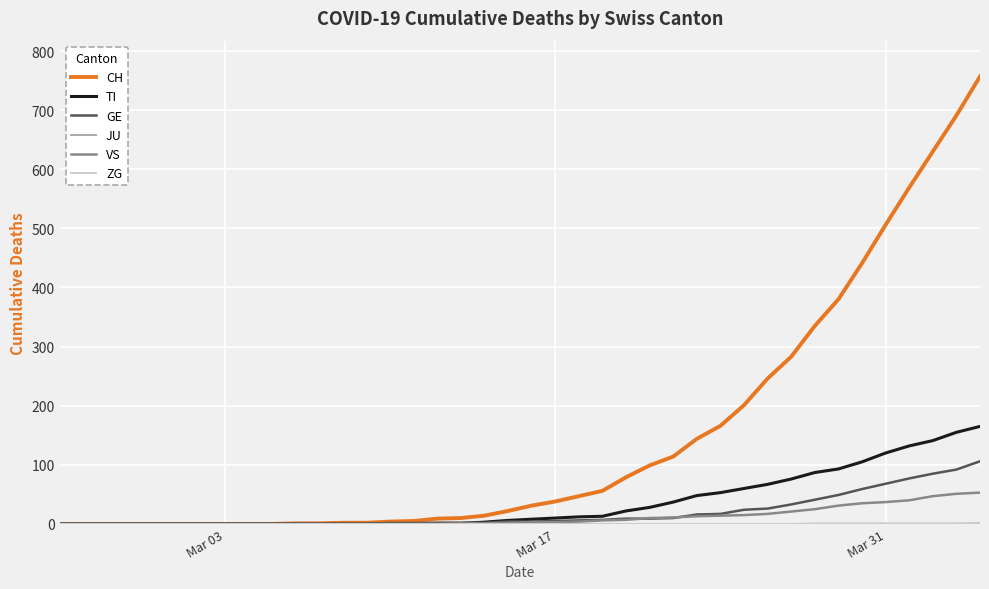

Which series has the largest total across all categories?

CH